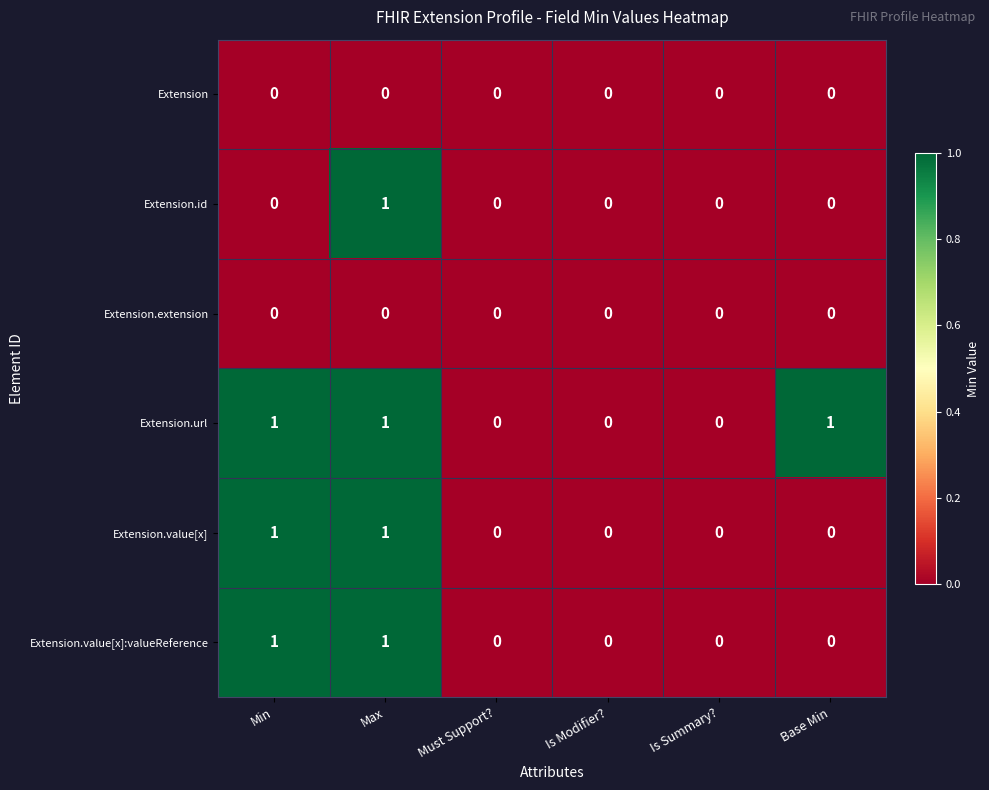

True or false: Extension.value[x]:valueReference has a value of -1 at Is Modifier?.

False